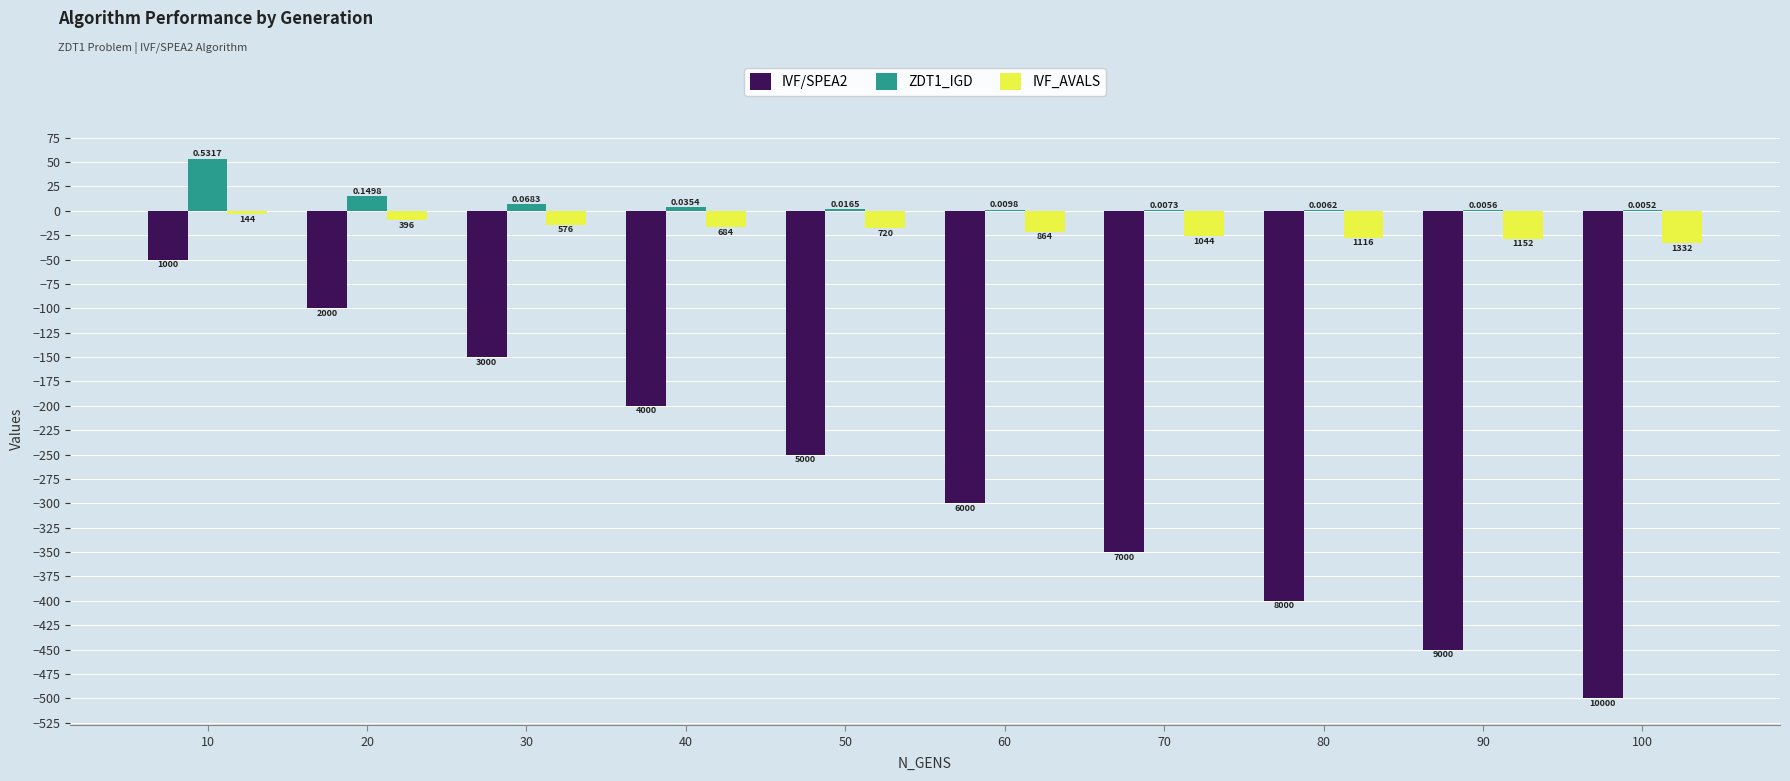

How many groups of bars are there?

10